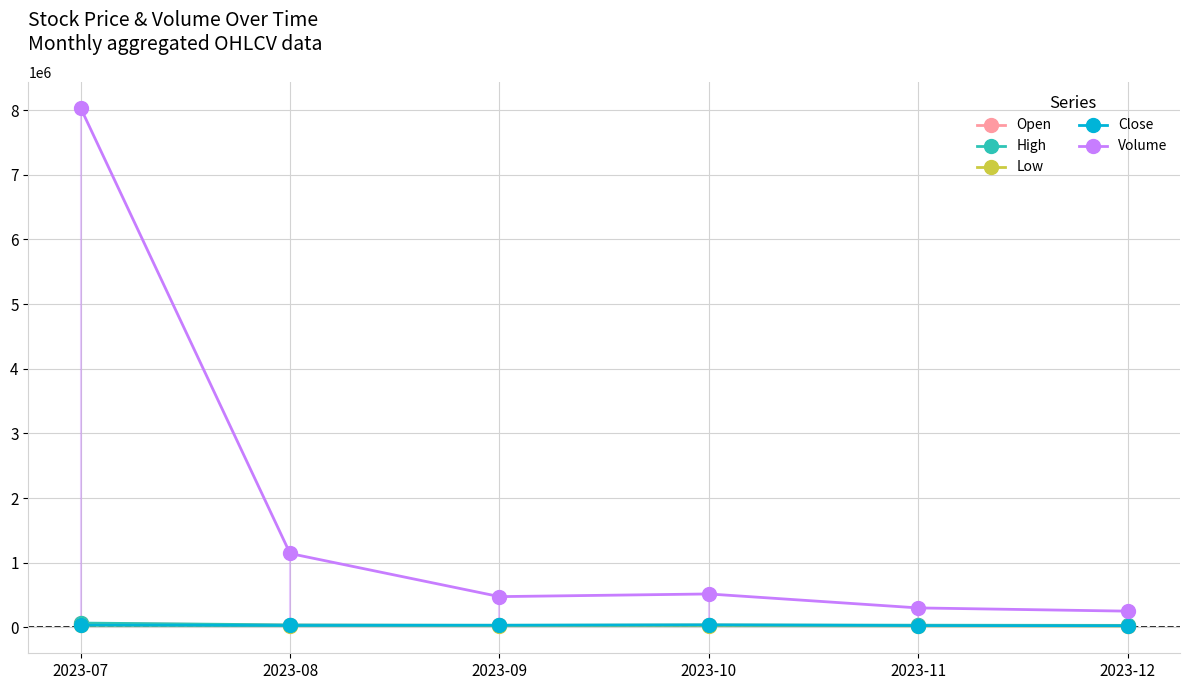

What is the sum of the Open values at 2023-08 and 2023-12?

60150